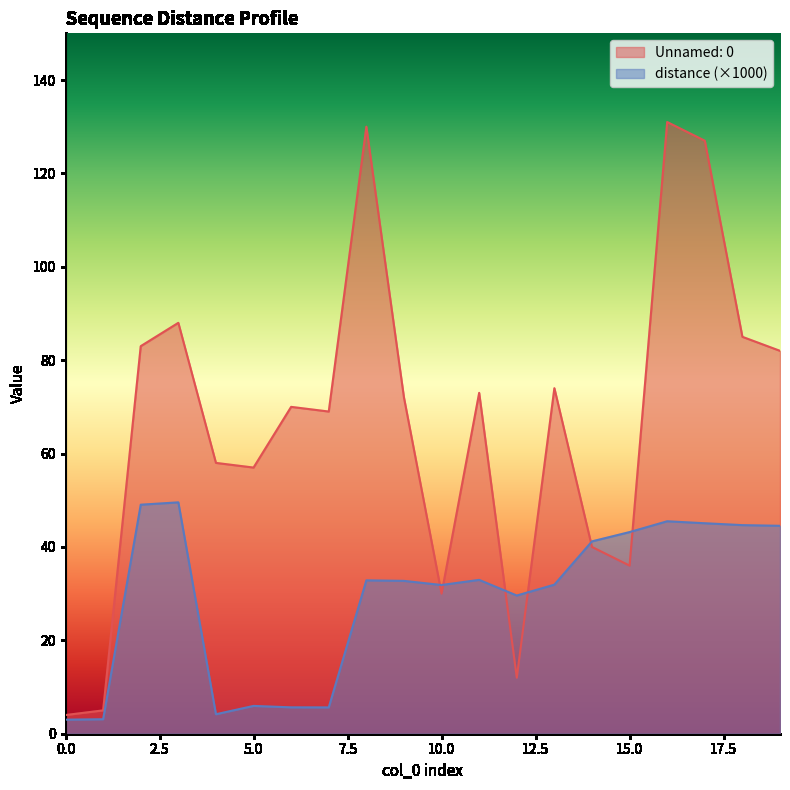

Where is the first local minimum for distance?

4